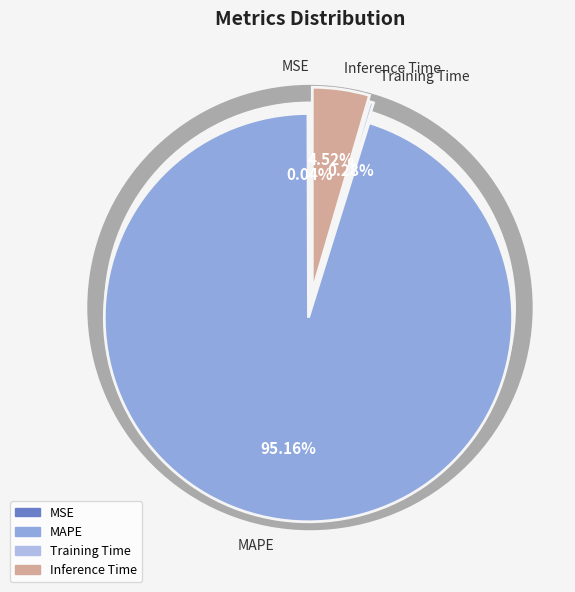

Do Training Time and Inference Time together represent more than half of the pie?

No